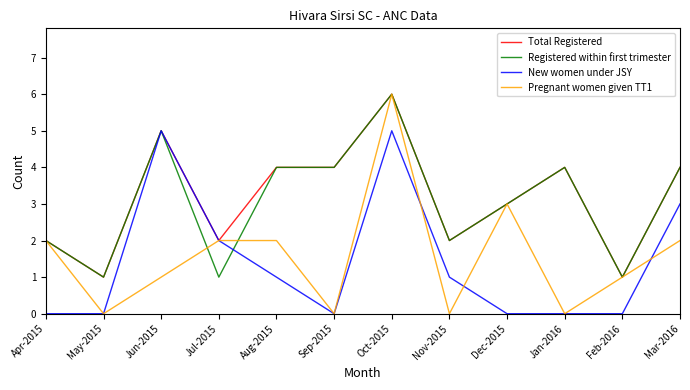

What position from the right is Apr-2015?

12